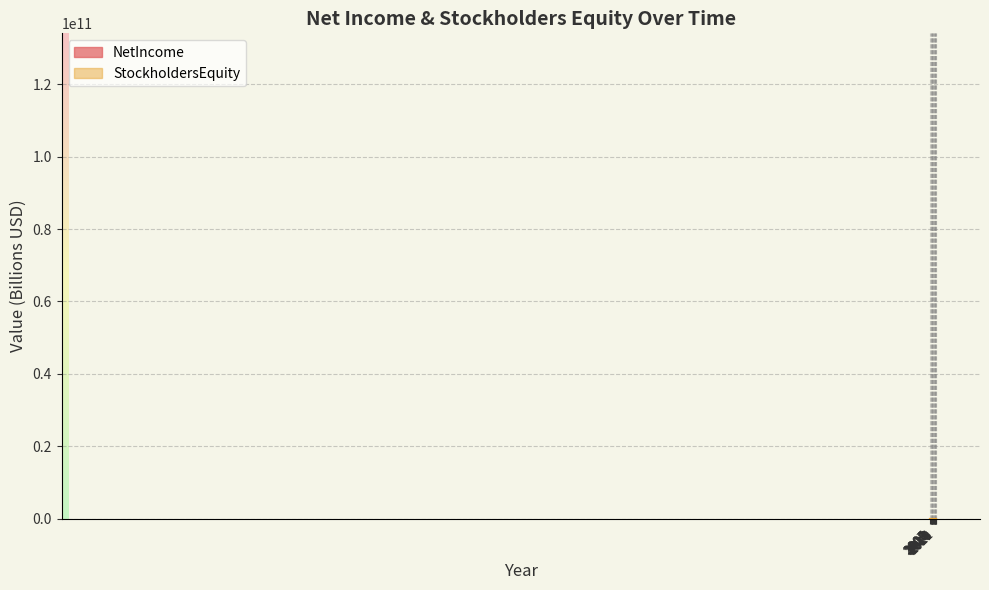

Where does the StockholdersEquity_line series first go above 90?

2012